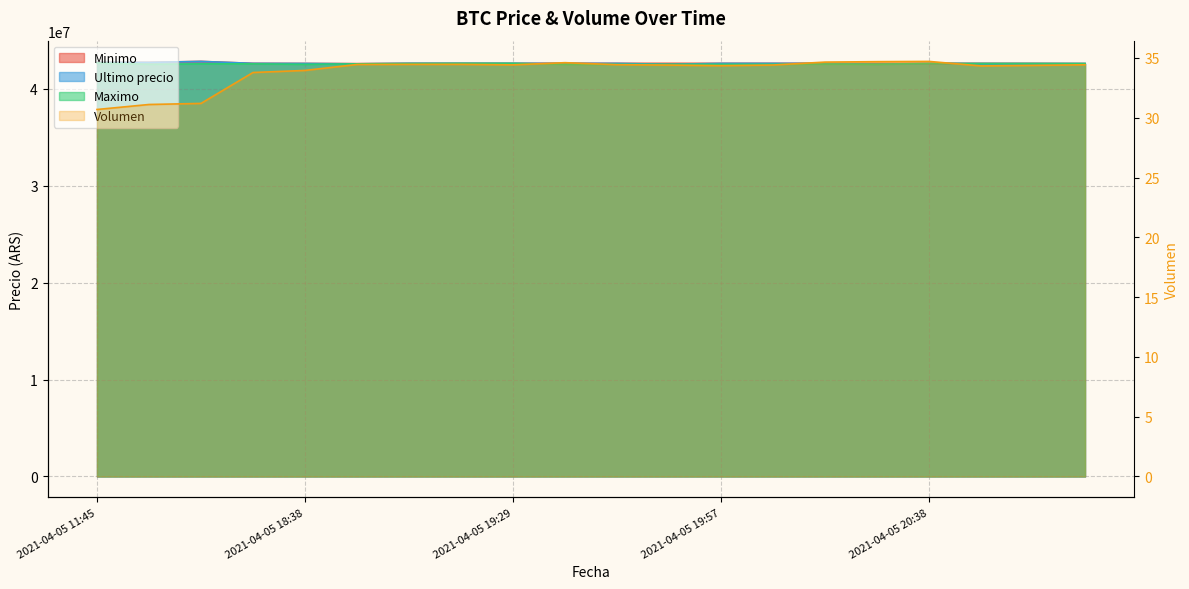

True or false: Ultimo precio has more than 0 points higher than both neighbors.

True